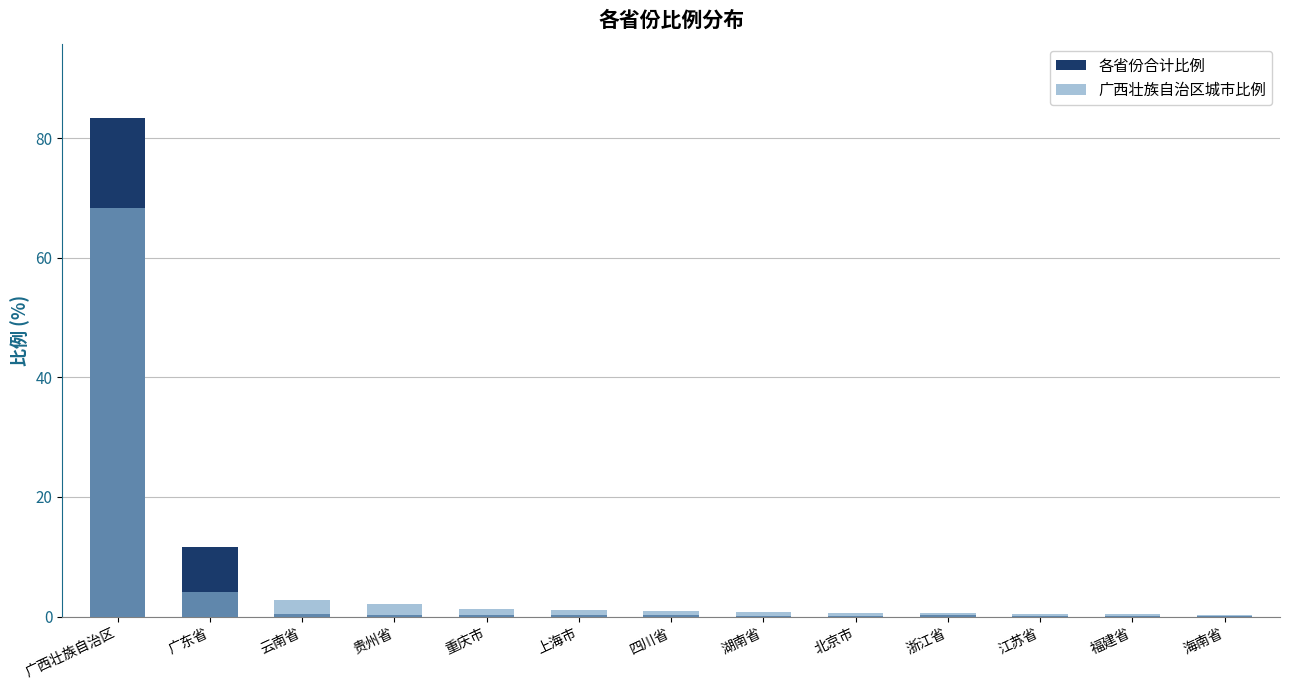

How many distinct data groups are displayed?

2